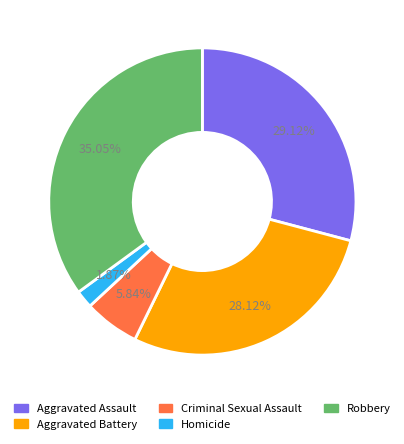

How many slices are in this pie chart?

5